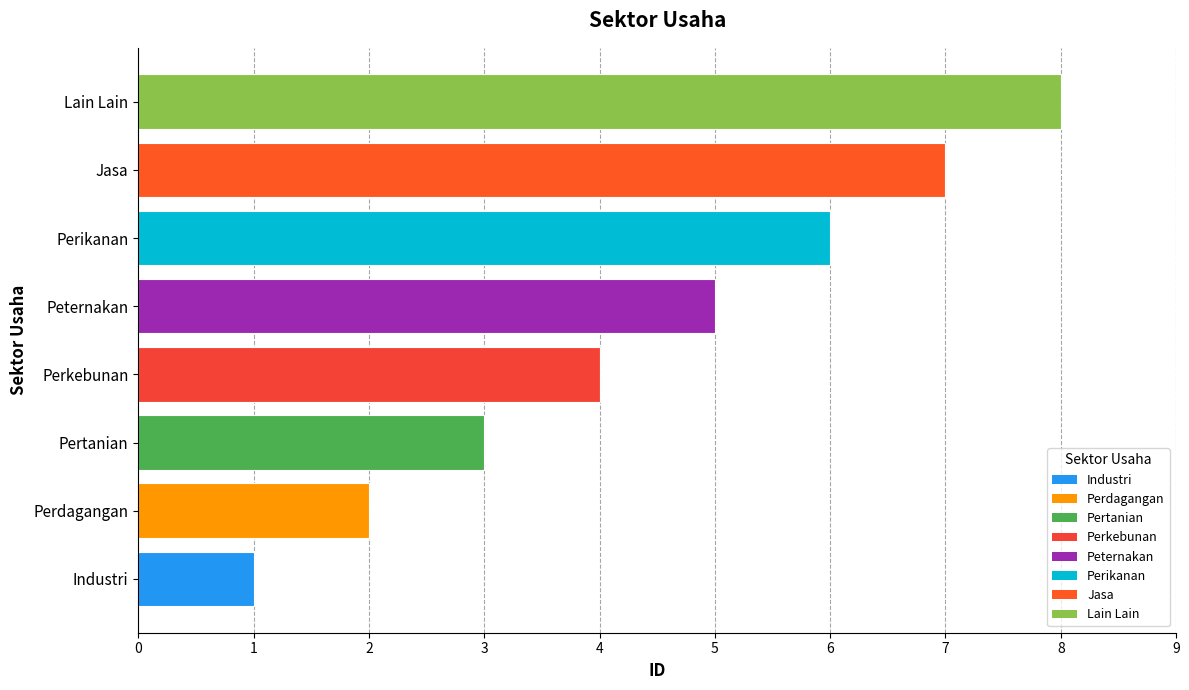

How many data points are less than 5?

4